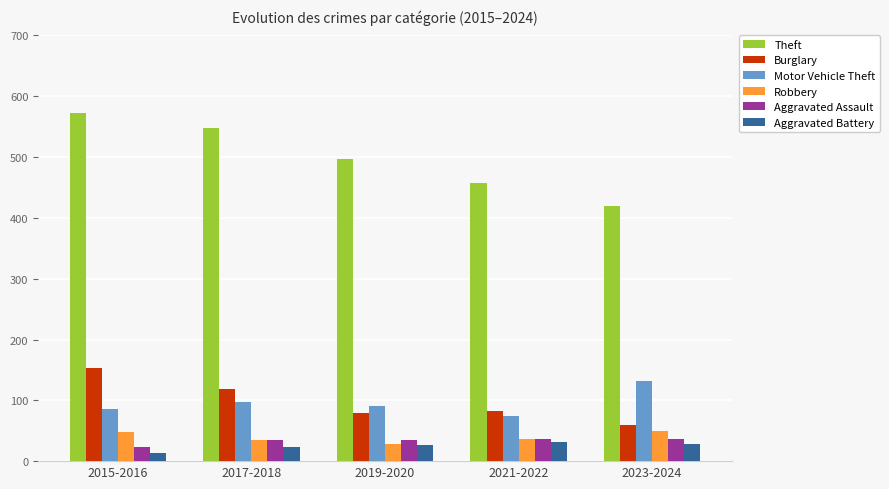

What is the average value of the Robbery series?

40